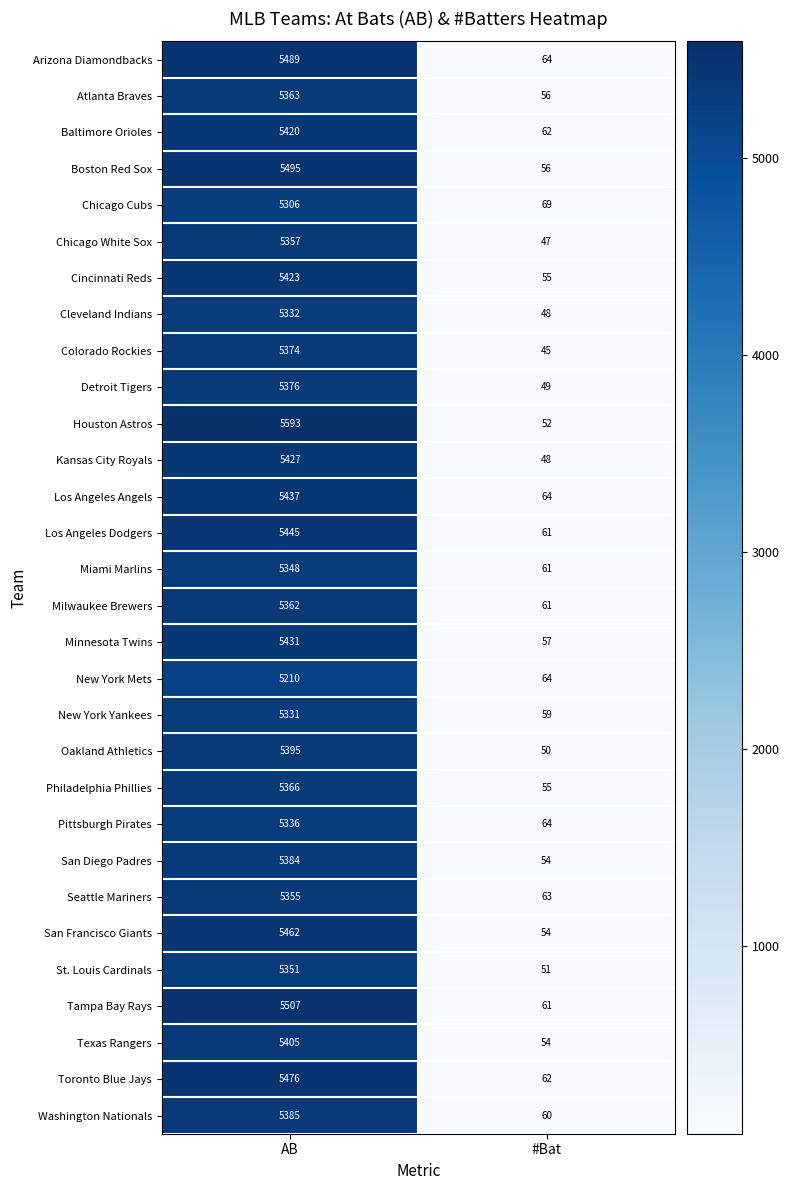

What is the spread (max minus min) of values at #Bat?

24